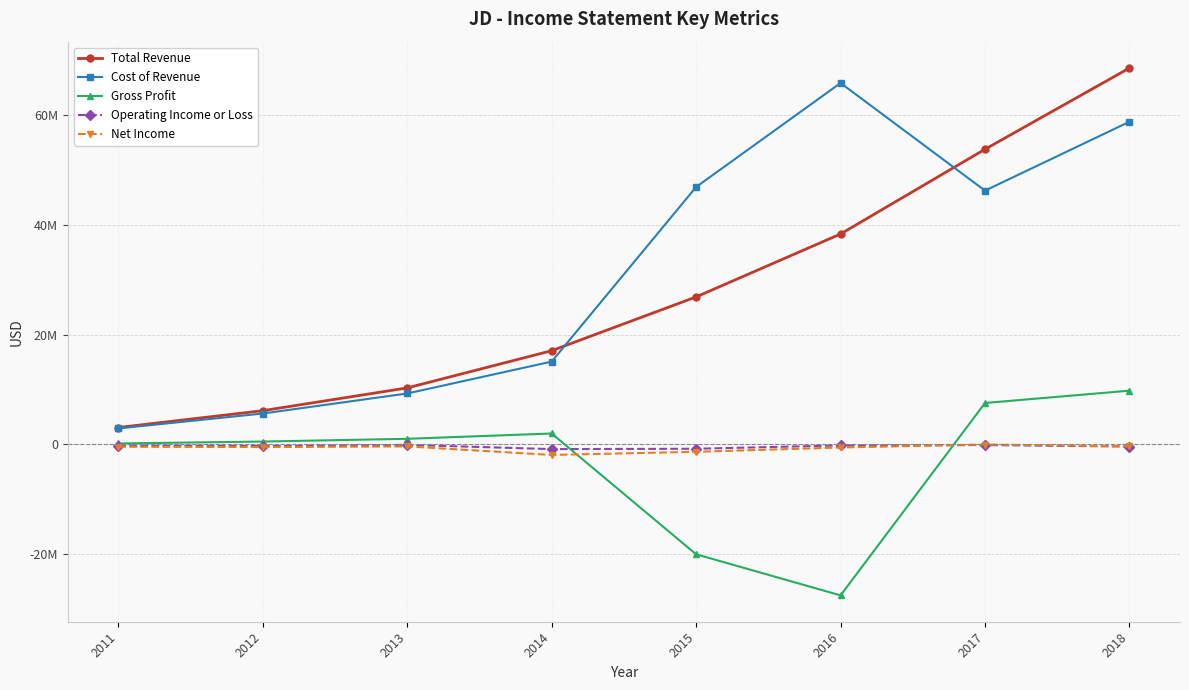

Where is the first local maximum for Gross Profit?

2014